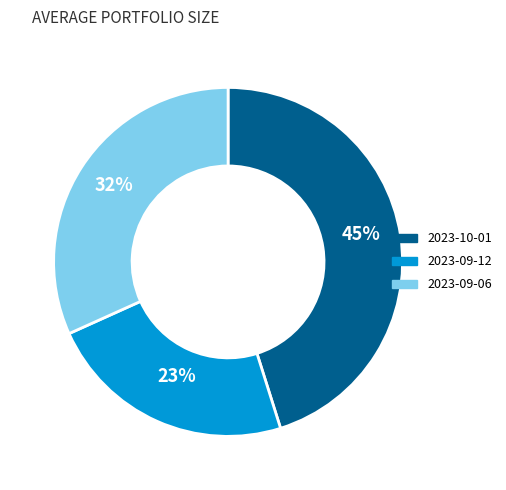

What percentage is the 2023-10-01 slice, to the nearest percent?

45%